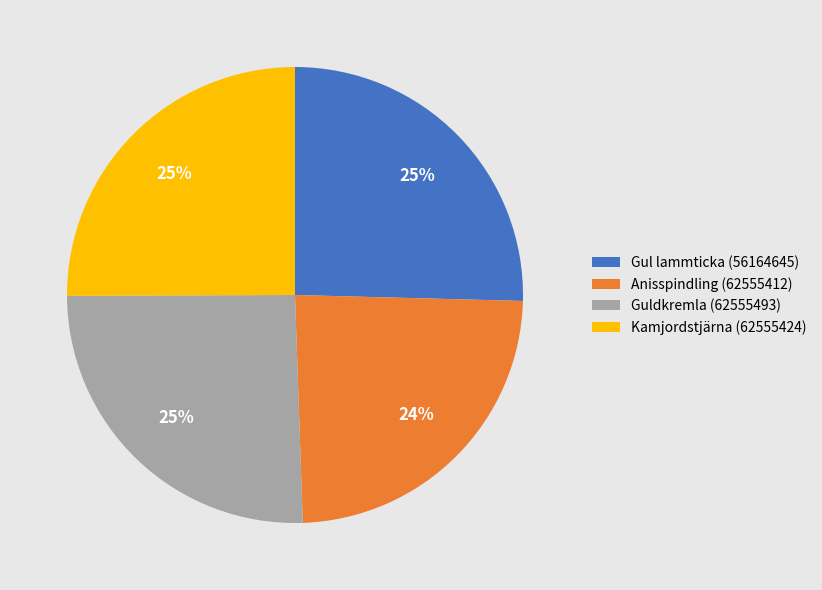

Is it true that Gul lammticka (56164645) is 25% of the pie?

True